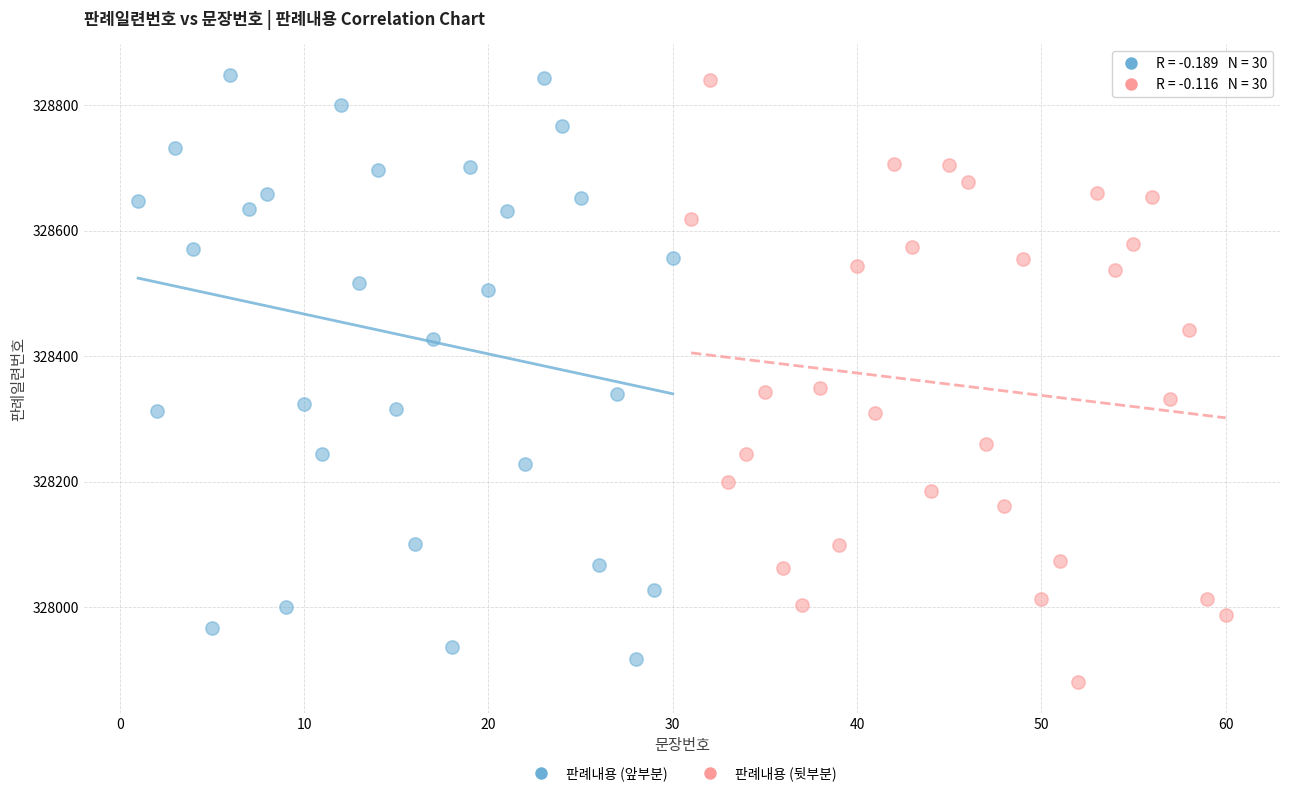

Which series has the largest Y range (max minus min)?

판례내용 (뒷부분)